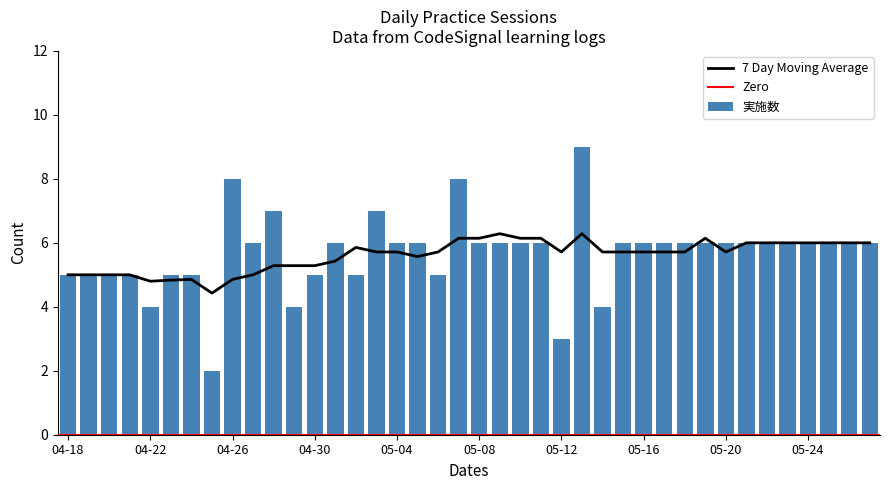

Reading right to left, extract all data points from this chart.

05-27=6	05-26=6	05-25=6	05-24=6	05-23=6	05-22=6	05-21=6	05-20=6	05-19=6	05-18=6	05-17=6	05-16=6	05-15=6	05-14=4	05-13=9	05-12=3	05-11=6	05-10=6	05-09=6	05-08=6	05-07=8	05-06=5	05-05=6	05-04=6	05-03=7	05-02=5	05-01=6	04-30=5	04-29=4	04-28=7	04-27=6	04-26=8	04-25=2	04-24=5	04-23=5	04-22=4	04-21=5	04-20=5	04-19=5	04-18=5